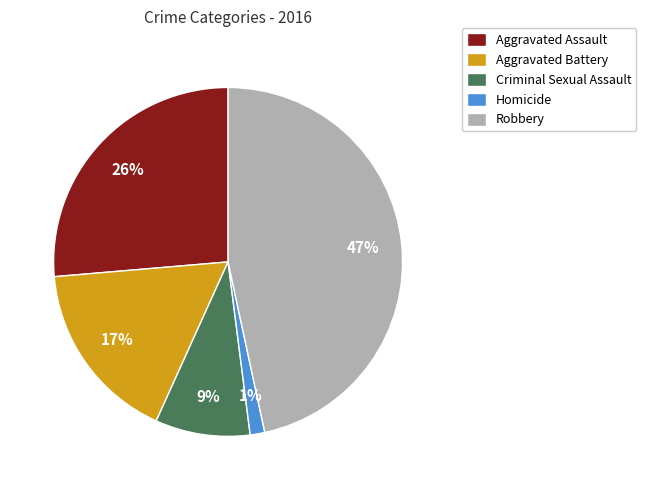

To the nearest percent, what is the combined percentage of Aggravated Battery and Aggravated Assault?

43%